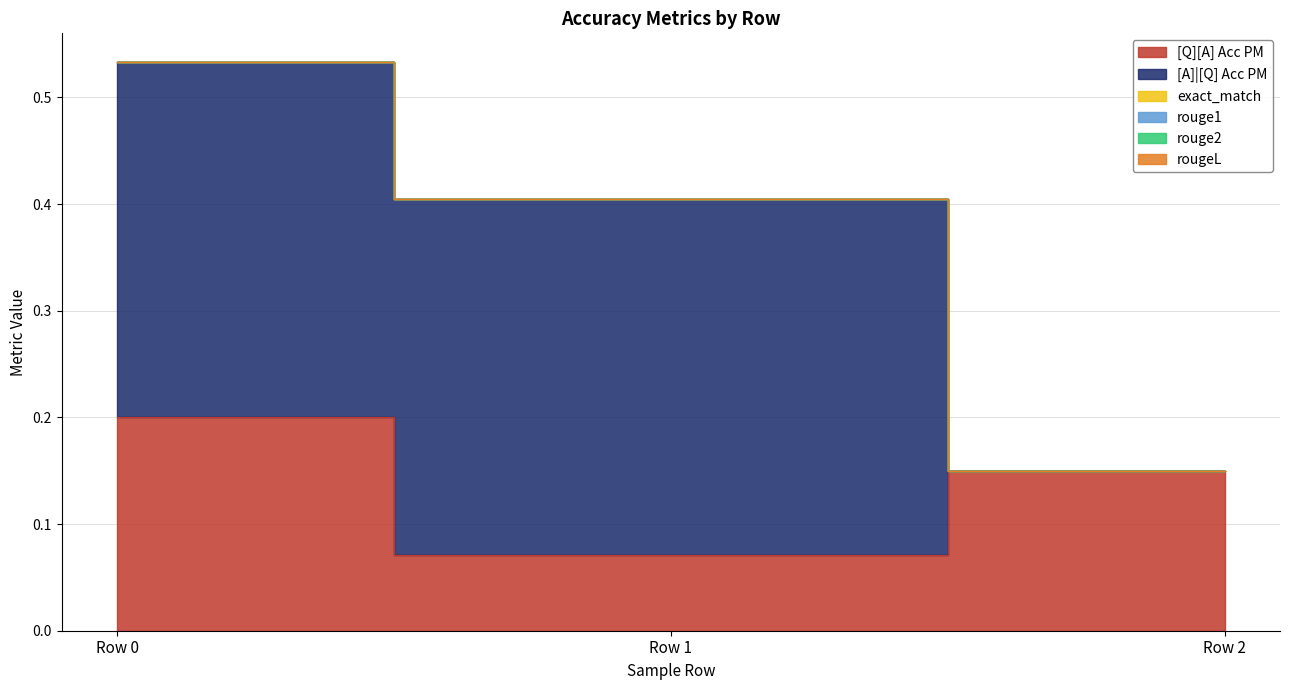

The value of [Q][A] Acc PM at 0 is 0.1. True or false?

False